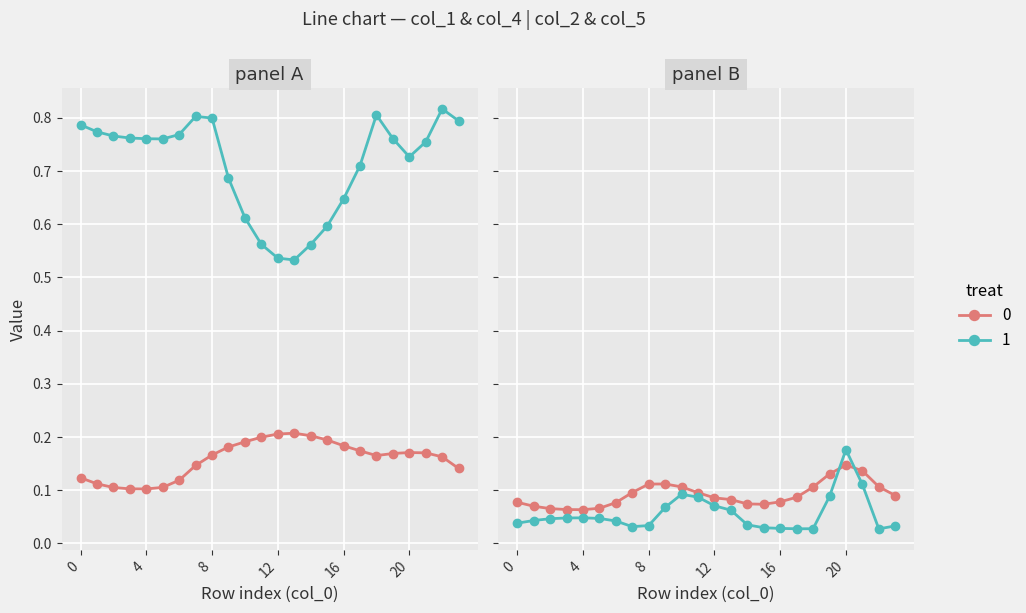

The value of col_4 at 2 is 0.5. True or false?

False